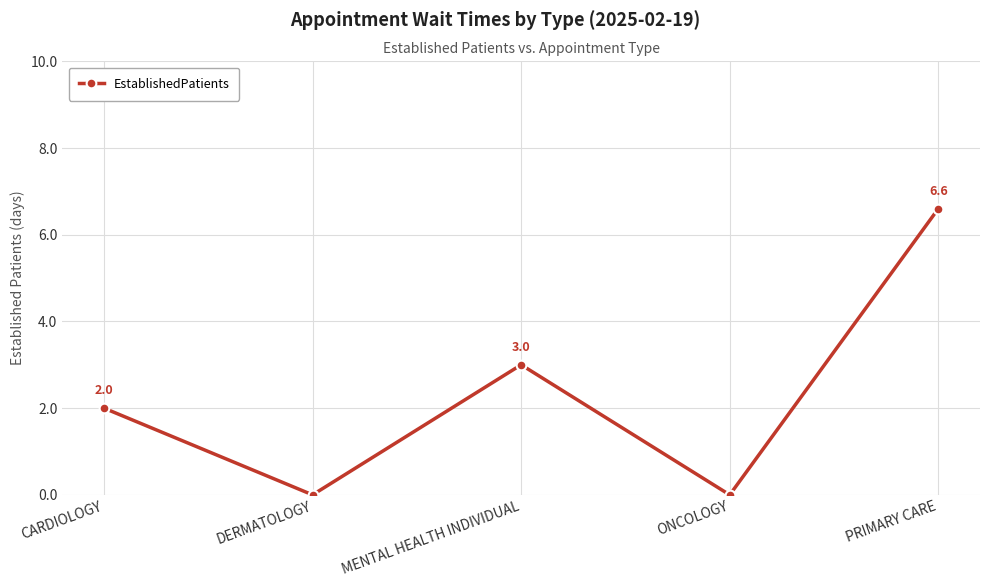

How many categories are shown in the chart?

5